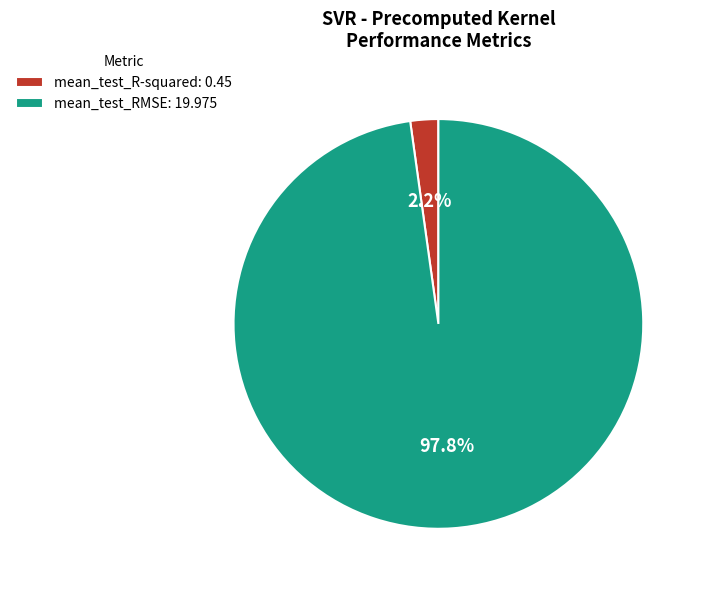

Which has a higher value, mean_test_R-squared: 0.45 or mean_test_RMSE: 19.975?

mean_test_RMSE: 19.975